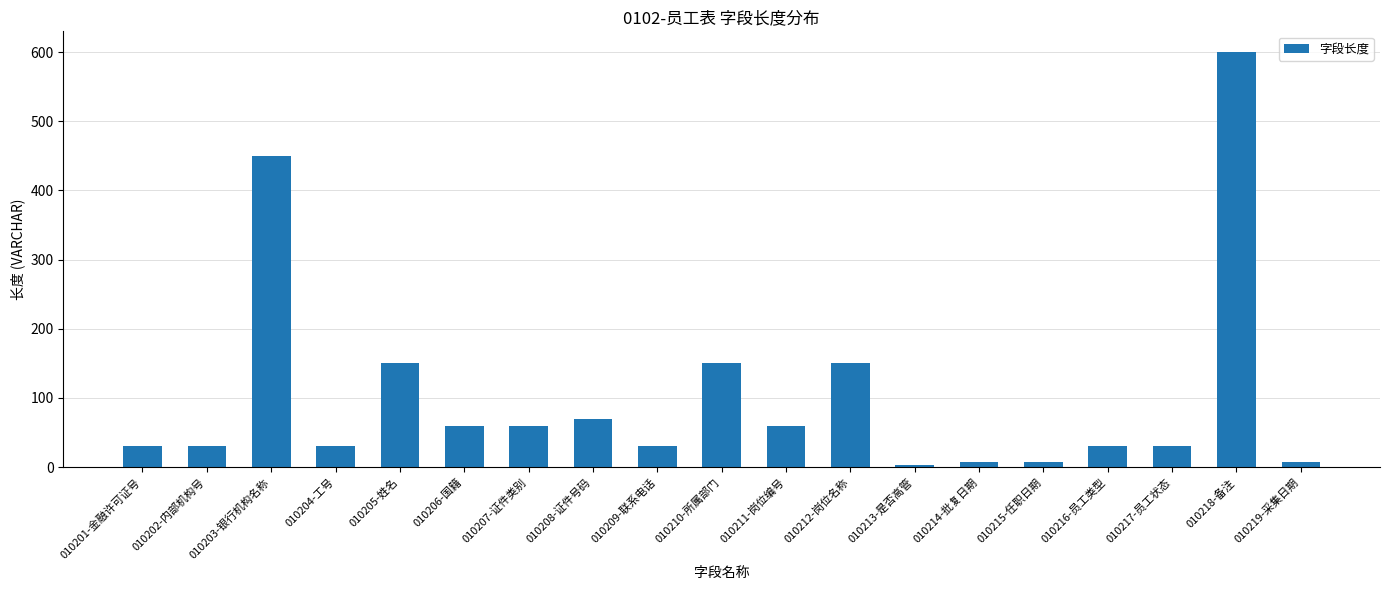

Is it true that the value at 010210-所属部门 is 150?

True